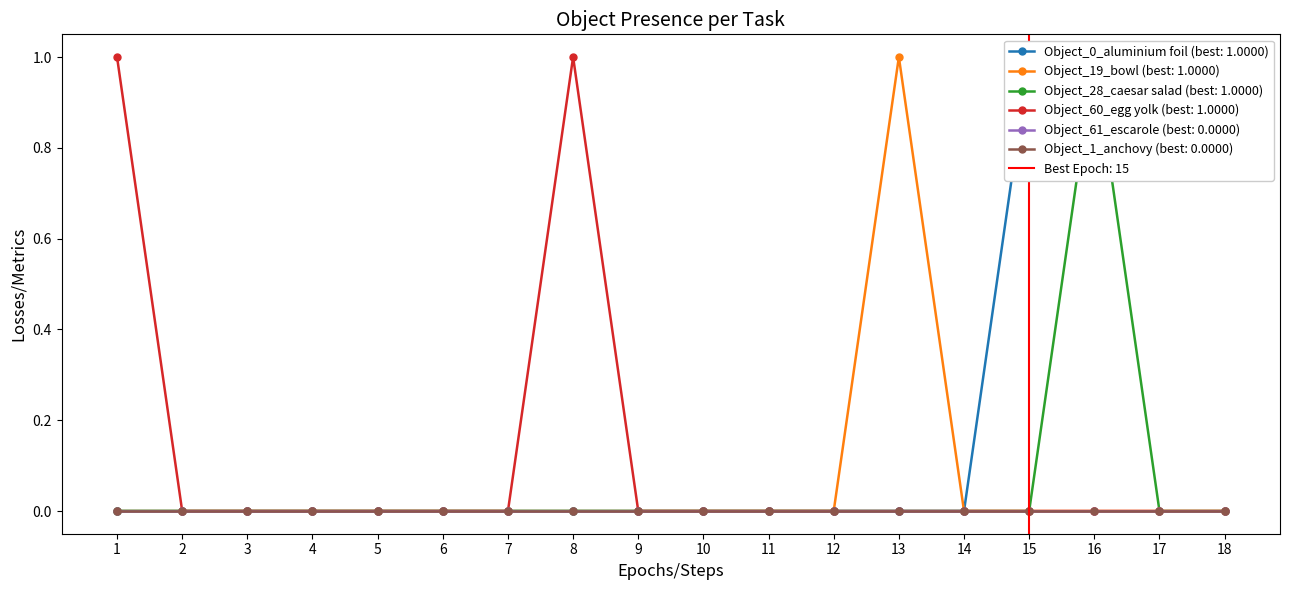

What is the value of the Object_0_aluminium foil point at the 16th from the left?

1